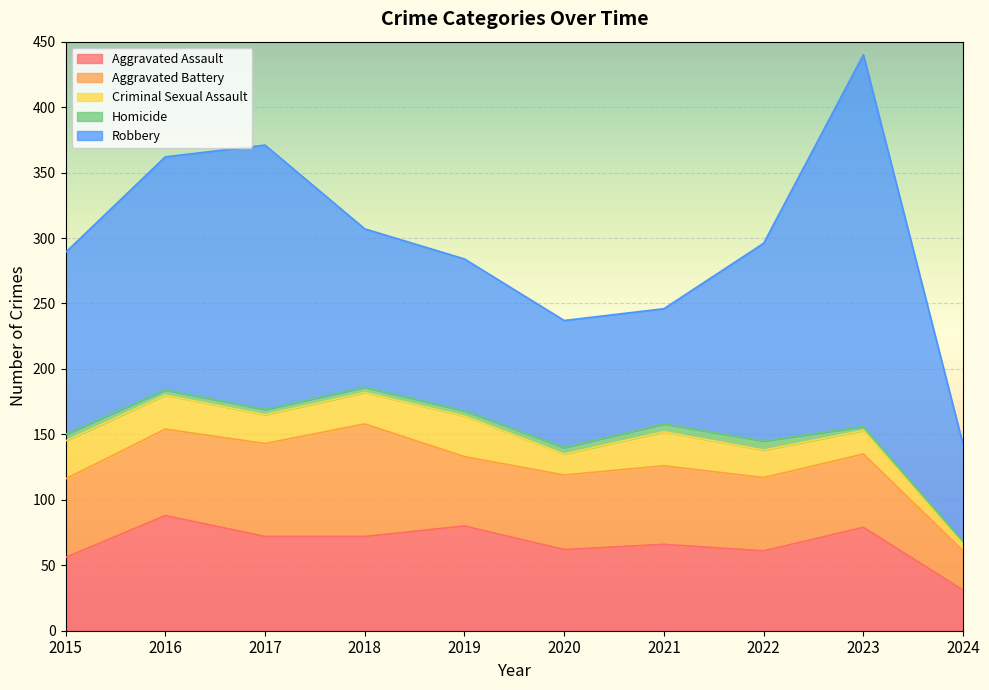

In Homicide, how many points are higher than both neighbors (excluding endpoints)?

1